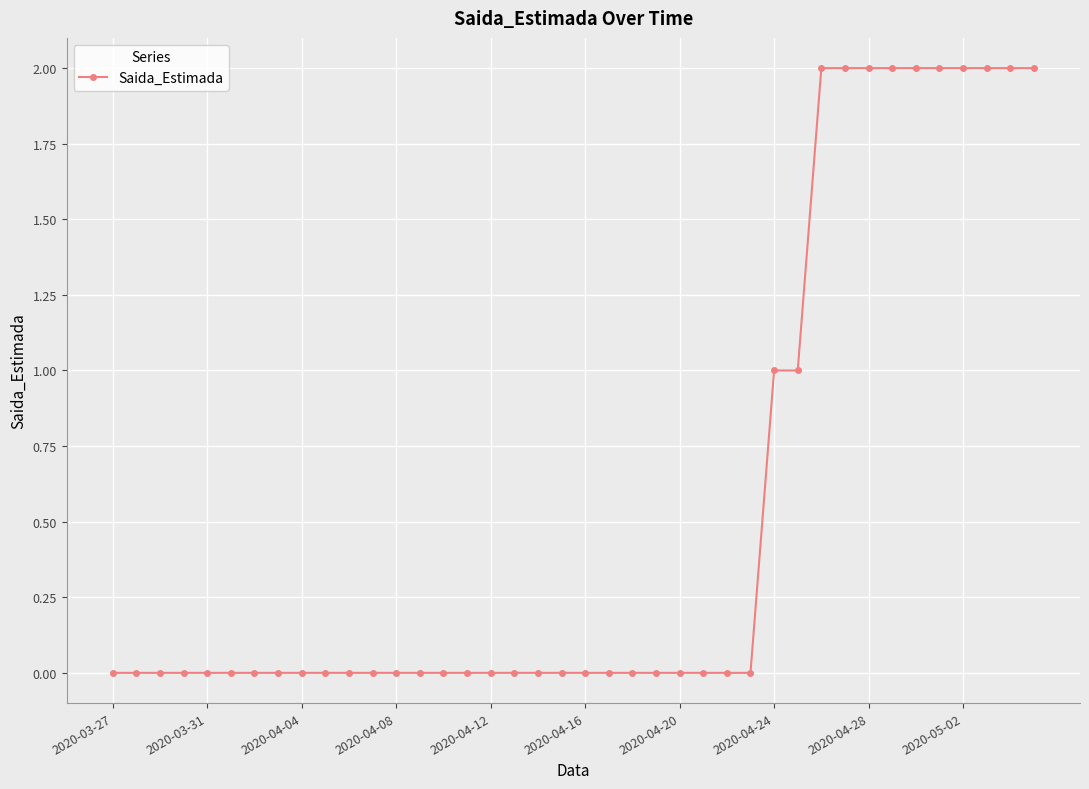

Reading left to right, transcribe all the data shown in this chart.

0	0	0	0	0	0	0	0	0	0	0	0	0	0	0	0	0	0	0	0	0	0	0	0	0	0	0	0	1	1	2	2	2	2	2	2	2	2	2	2